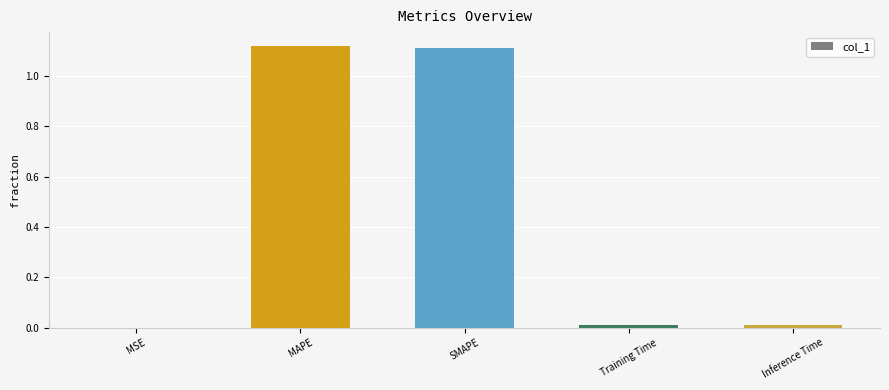

The value at Training Time is 0.0. True or false?

True